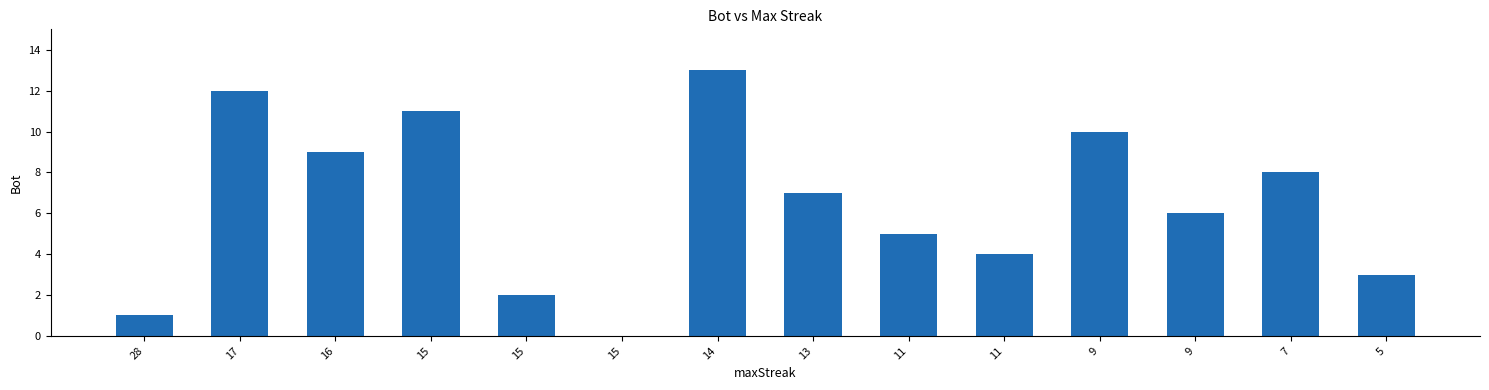

Reading left to right, transcribe all the data shown in this chart.

28=1	17=12	16=9	15=11	15=2	15=0	14=13	13=7	11=5	11=4	9=10	9=6	7=8	5=3